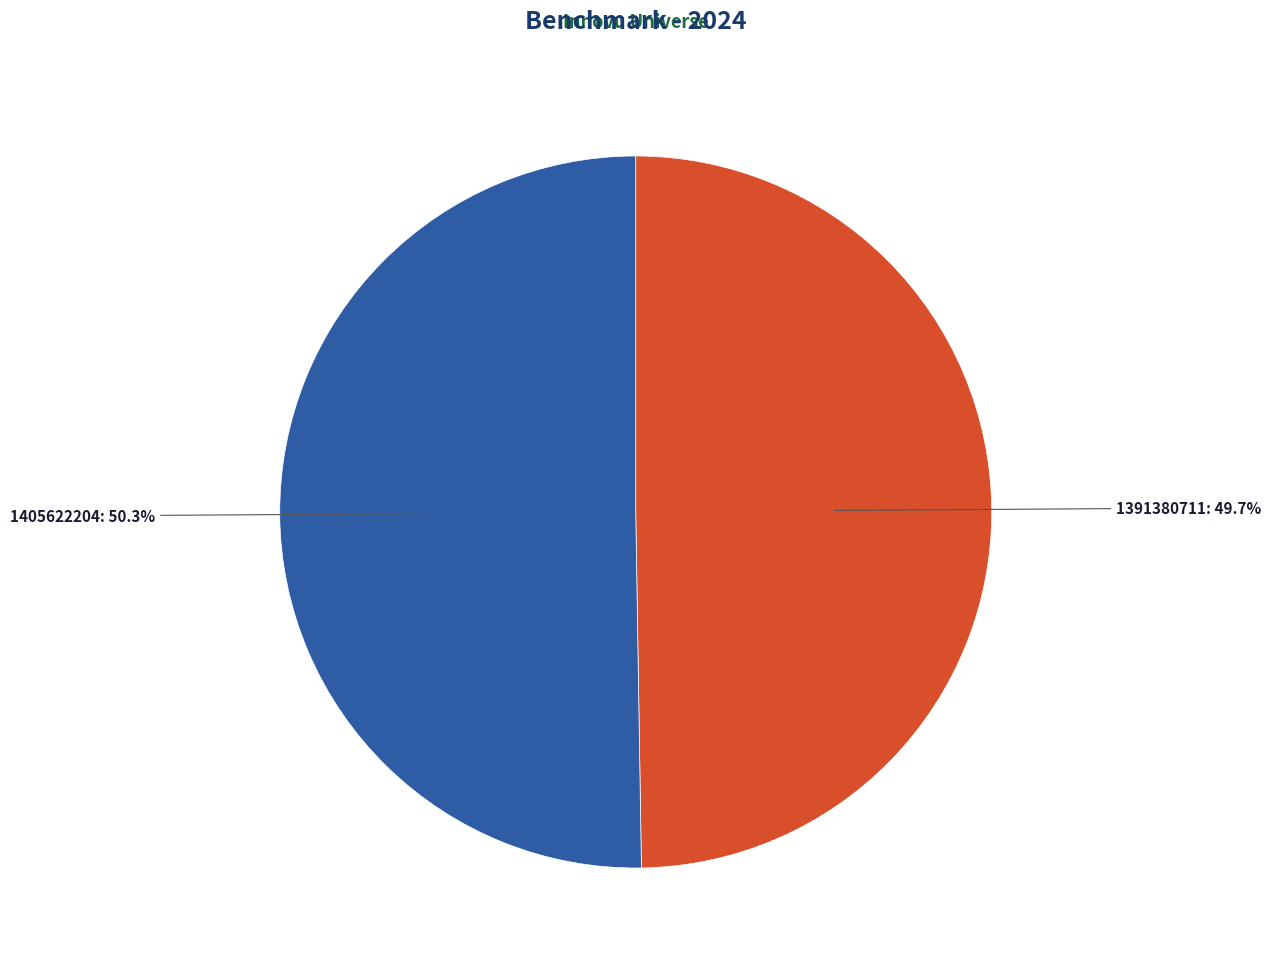

Does 1405622204 represent more than half of the total?

Yes